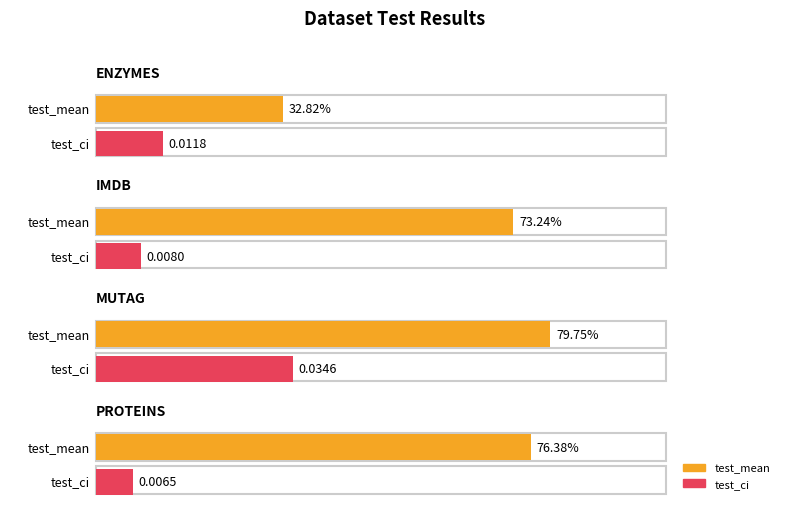

What is the label of the 2nd bar from the right?

mutag